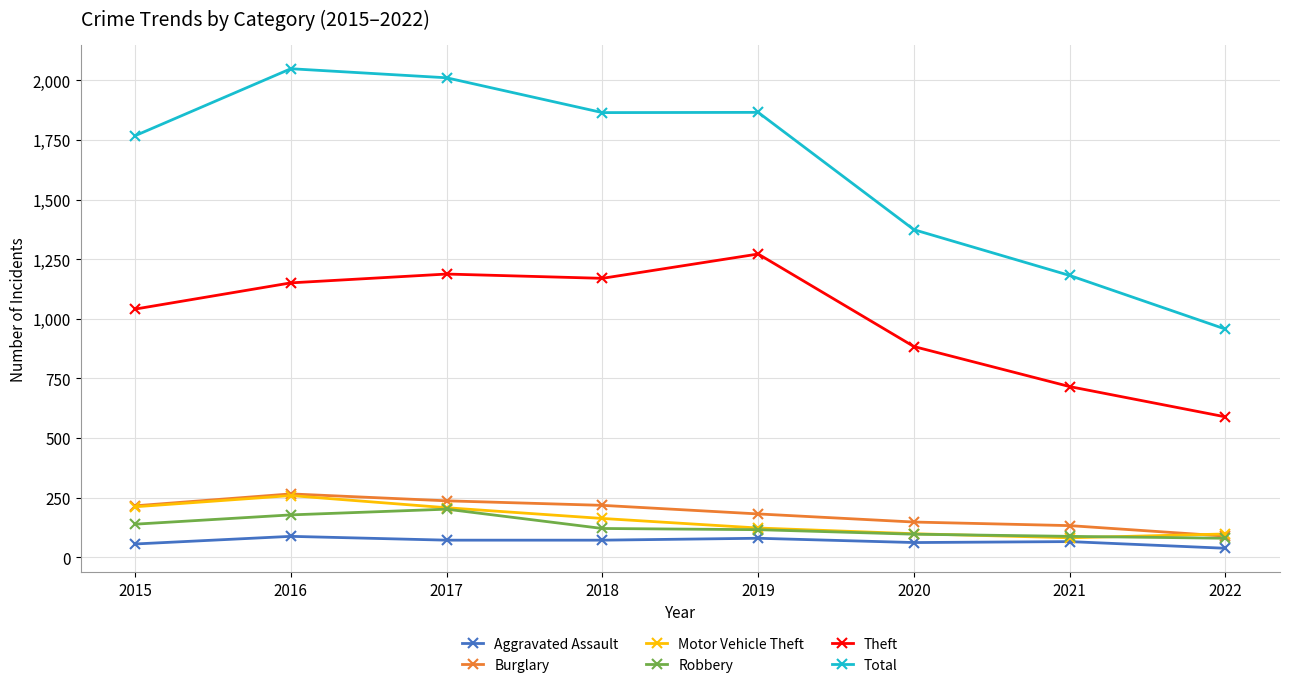

What is the value of the Aggravated Assault point at the 1st from the left?

56